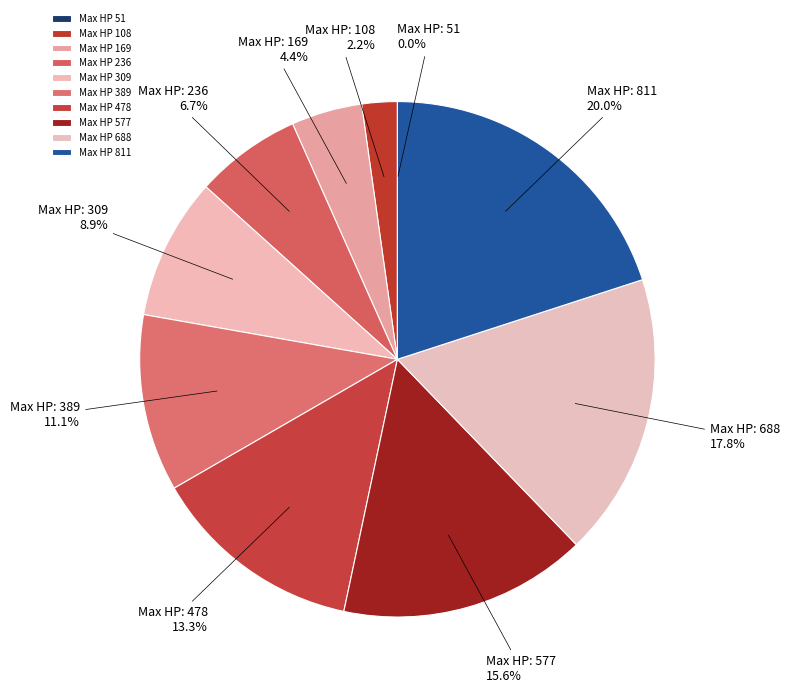

Which category has the biggest portion of the pie?

Max HP 811